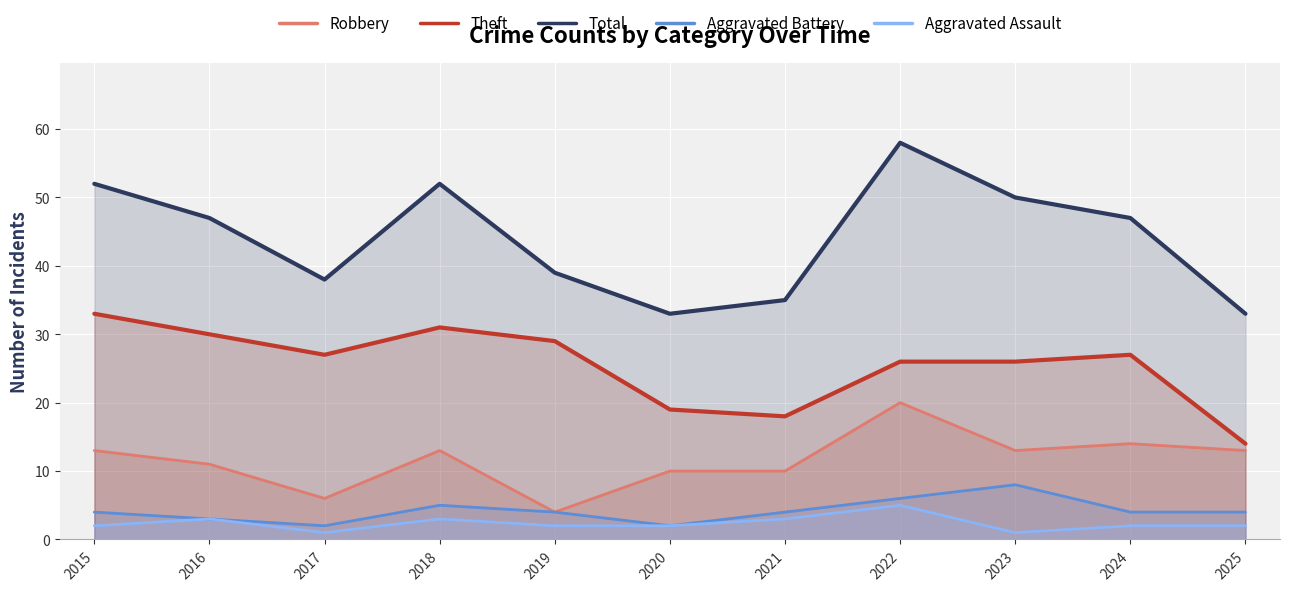

What is the difference between the maximum and minimum values in the Aggravated Battery series?

6